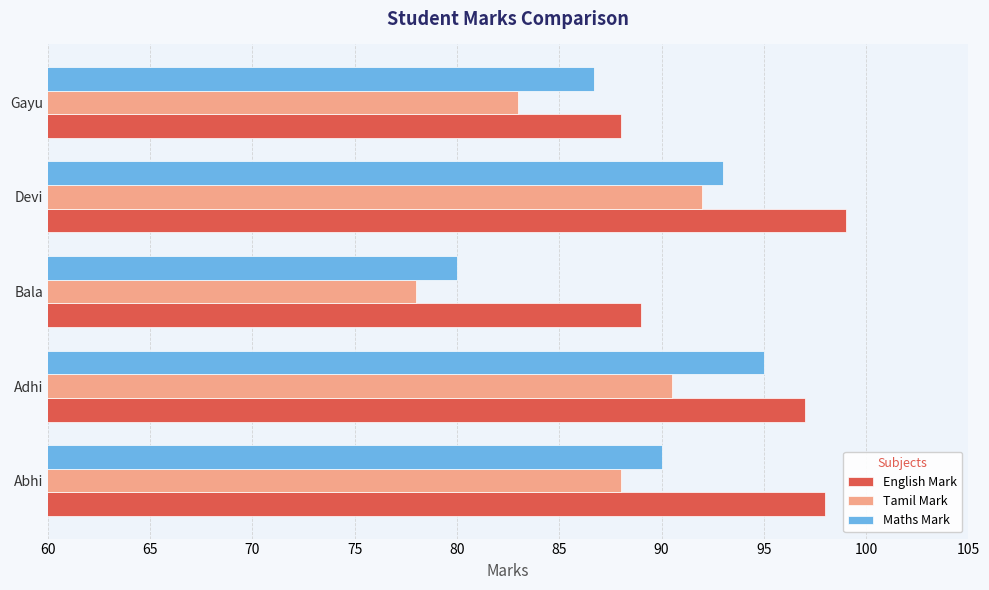

What is the difference between the highest and lowest values at Bala?

11.0